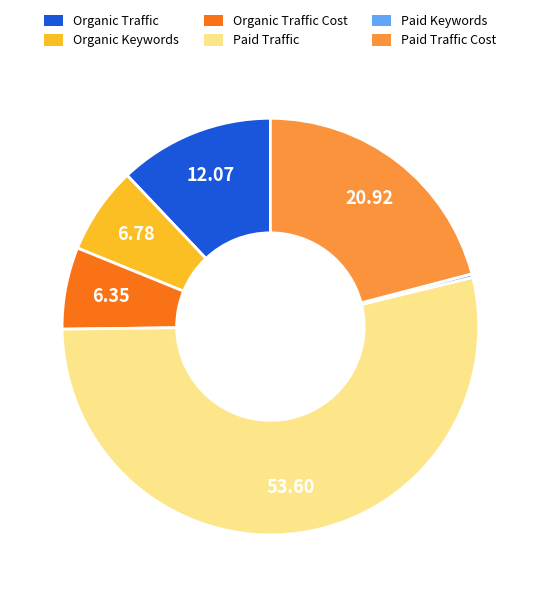

Is there any slice that represents more than half of the pie?

Yes